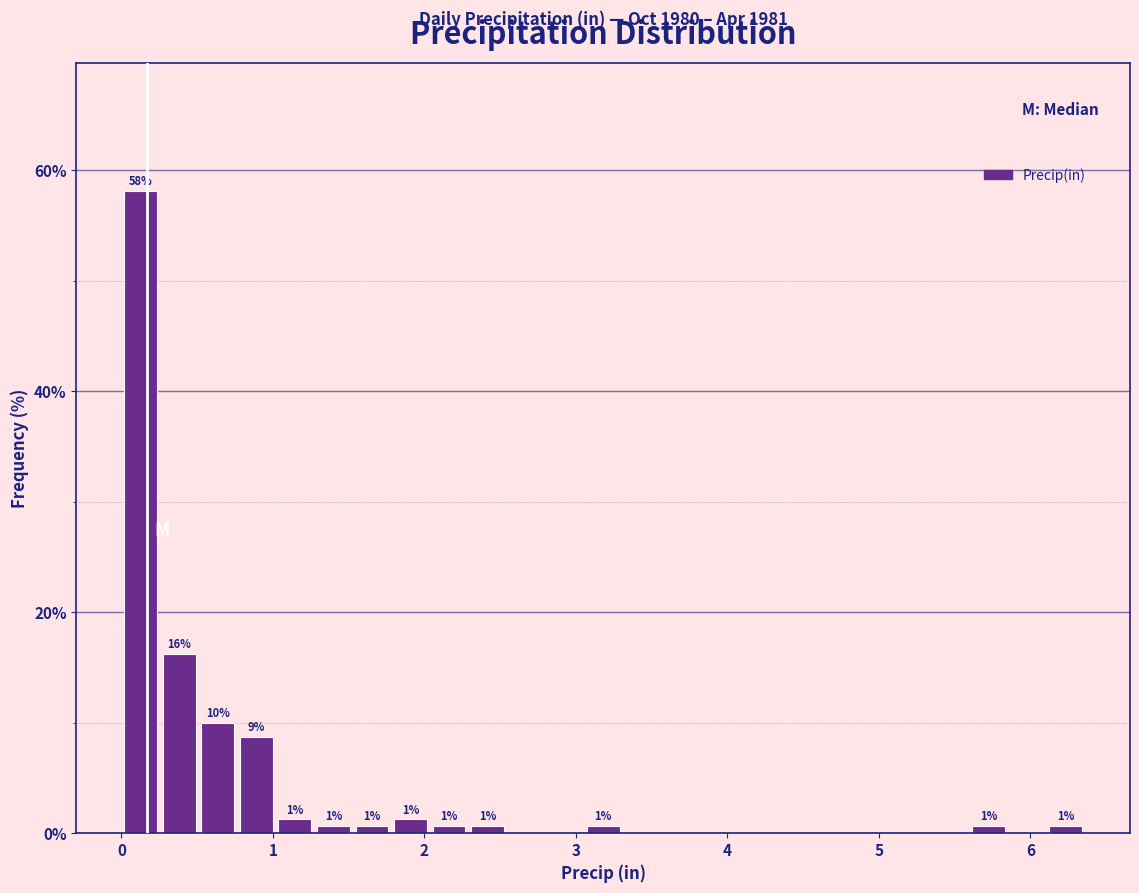

Read against the x-axis, roughly where is the centre of the tallest bar?

0.1